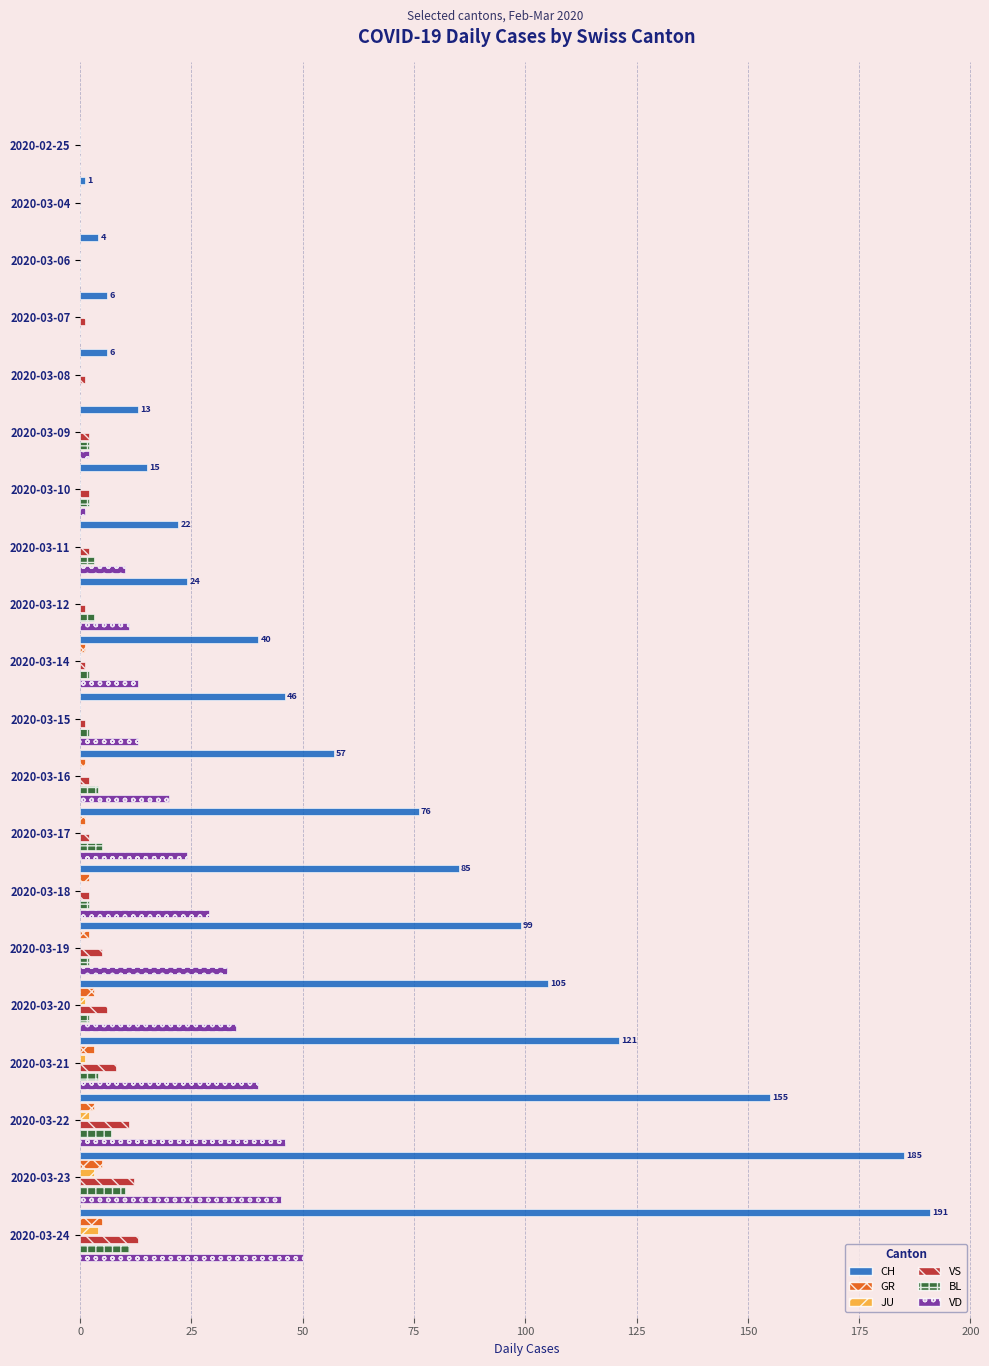

True or false: BL has a value of 5 at 2020-03-17.

True